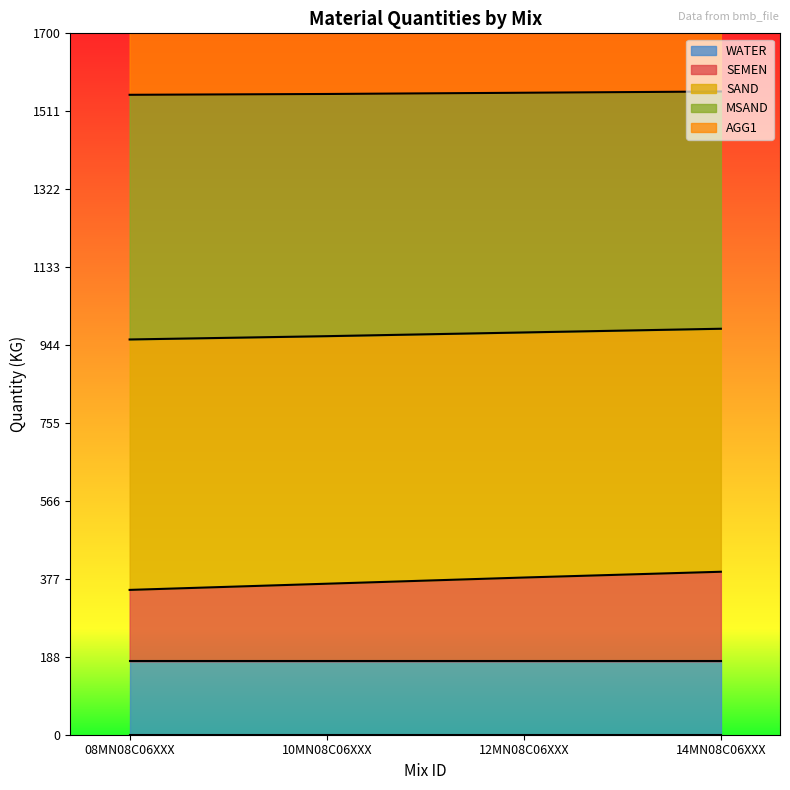

How many data points in SEMEN are above 381?

1